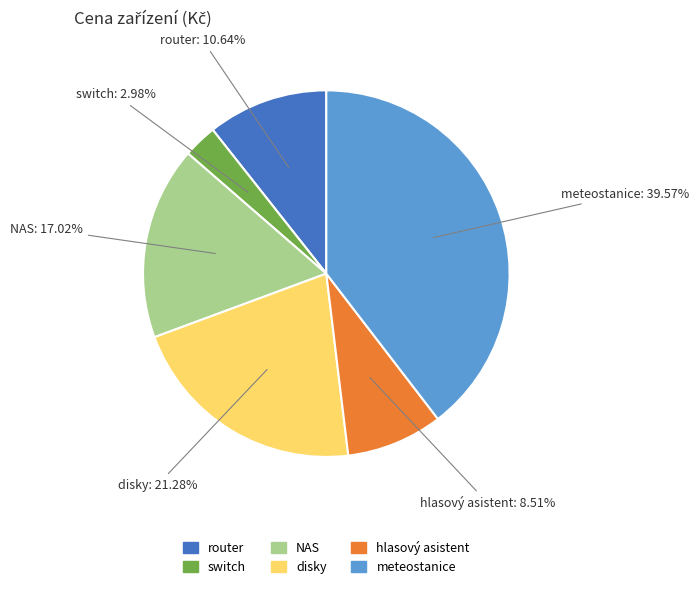

To the nearest percent, what is the average slice percentage?

17%